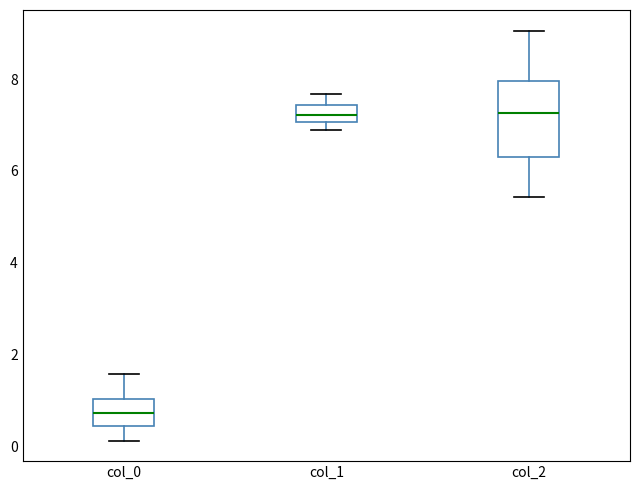

Reading left to right, read every box against the y-axis: the position of its median line, the range the box covers, and the ends of its whiskers. The values are not printed on the chart, so give them approximately, as read against the axis.

col_0: median 0.8, box 0.4 to 1.0, whiskers 0.2 to 1.6
col_1: median 7.2, box 7.0 to 7.4, whiskers 6.8 to 7.6
col_2: median 7.2, box 6.2 to 8.0, whiskers 5.4 to 9.0